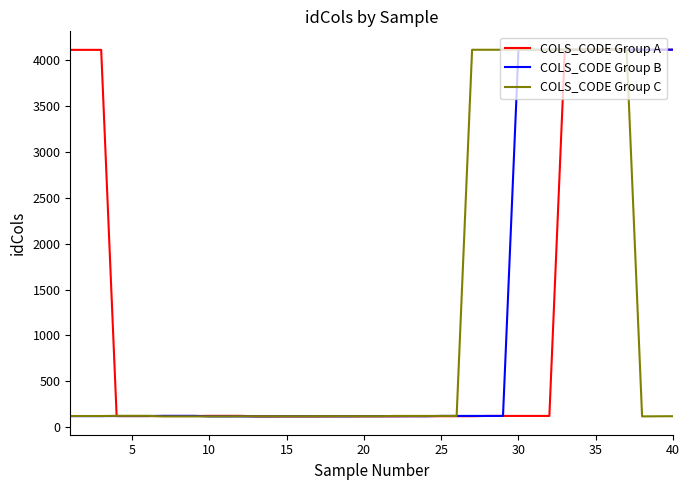

What are all the series names shown in the legend?

COLS_CODE Group A, COLS_CODE Group B, COLS_CODE Group C